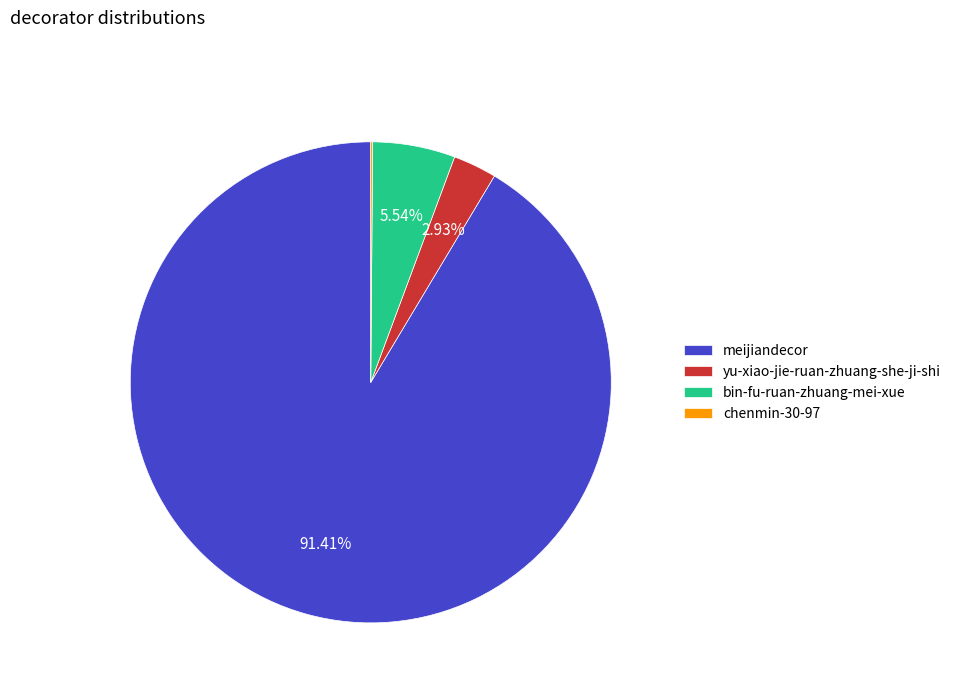

To the nearest percent, what is the difference between the largest and smallest slice percentages?

91%